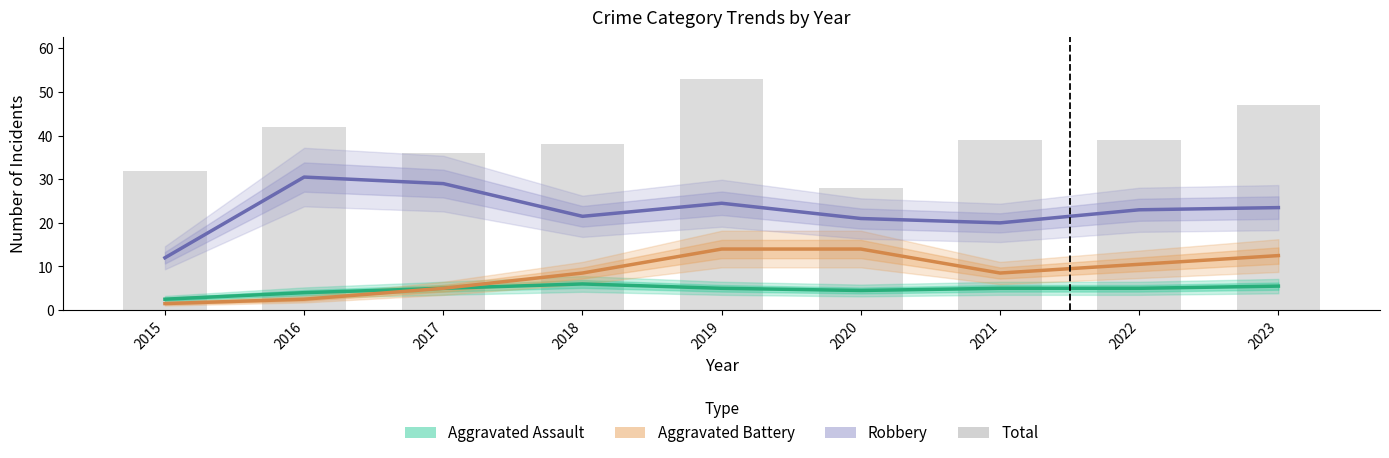

What is the maximum value shown in the chart?

53.0